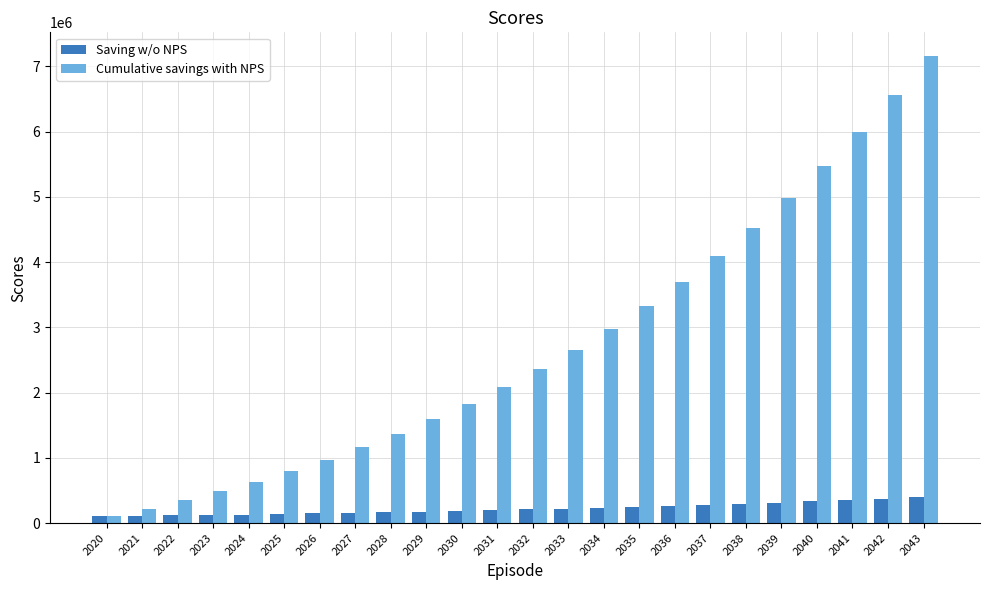

What is the difference between the maximum and minimum values in the Saving w/o NPS series?

291844.1